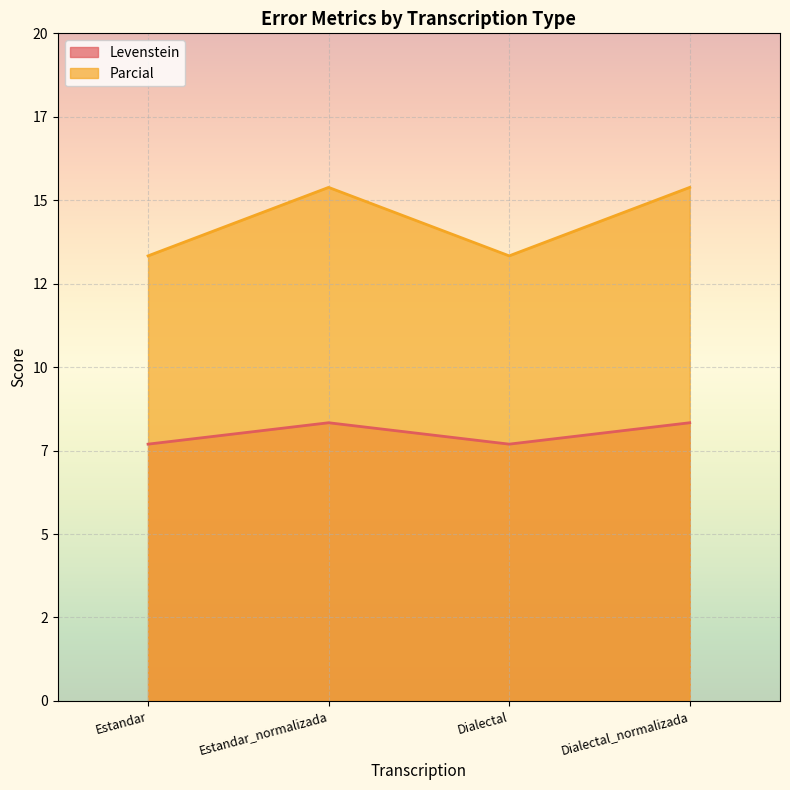

Where is the first local maximum for Parcial?

Estandar_normalizada